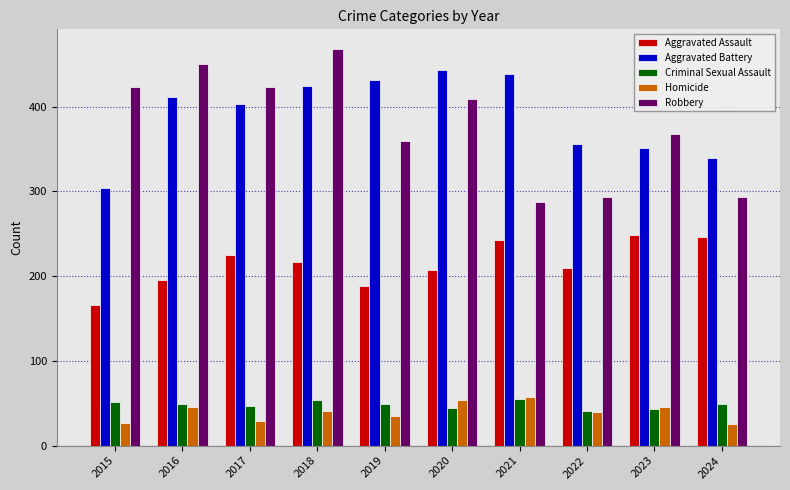

How many distinct data groups are displayed?

5